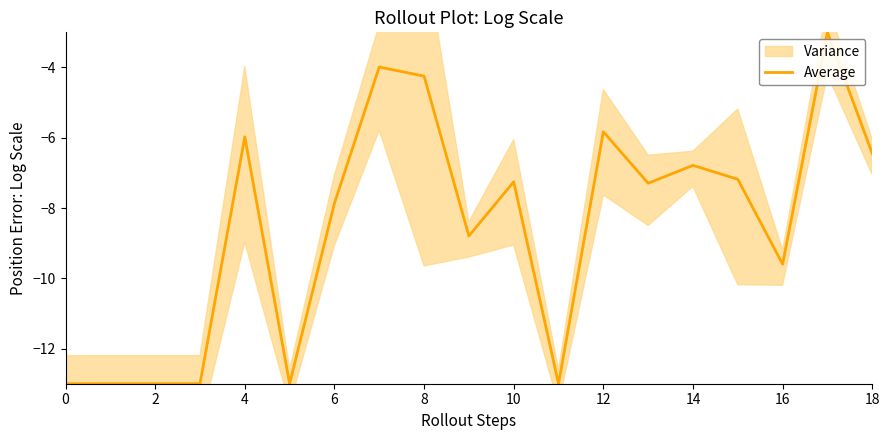

Where does the Average series first go above -7?

4